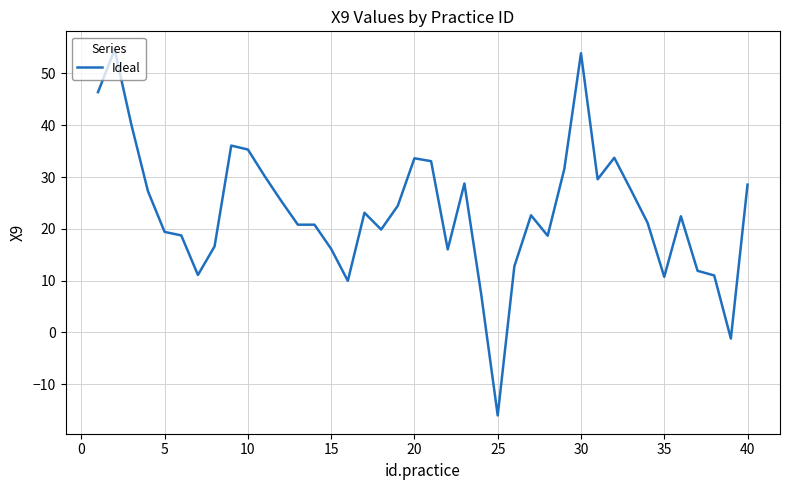

What is the difference between the maximum and minimum values?

70.6